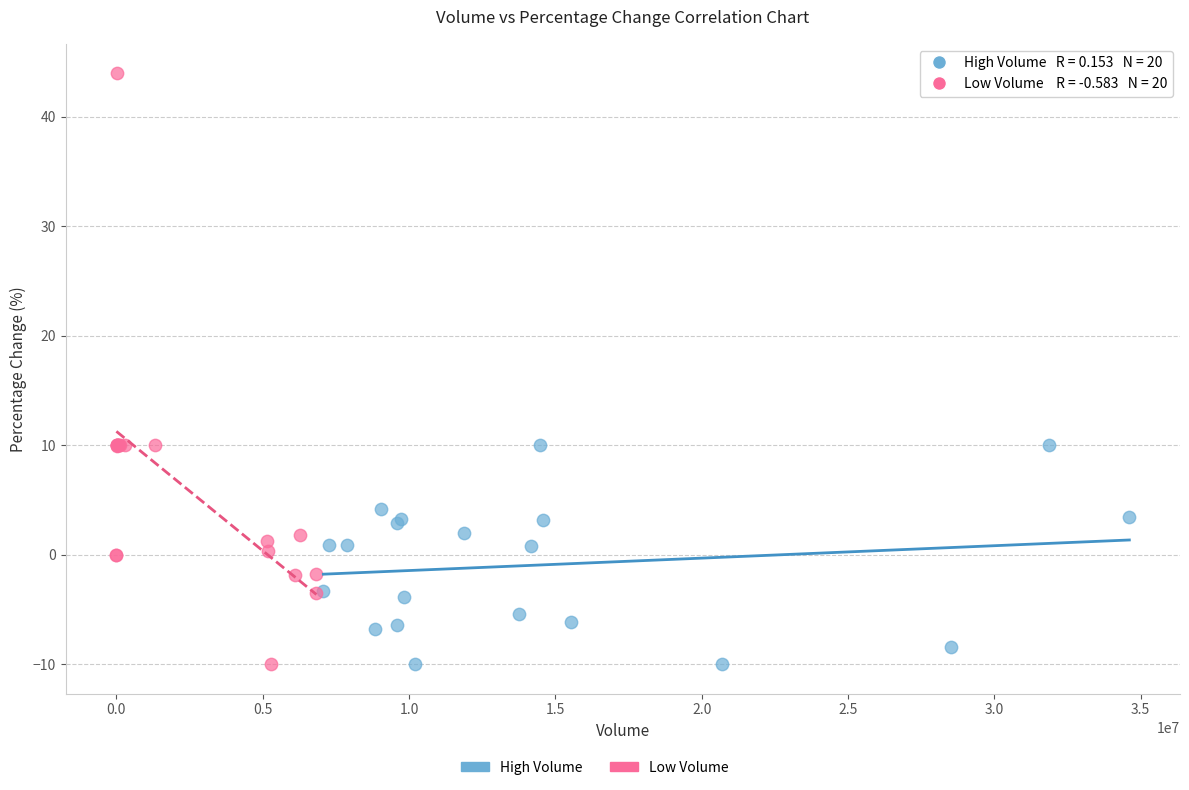

Which series has the largest Y range (max minus min)?

Low Volume